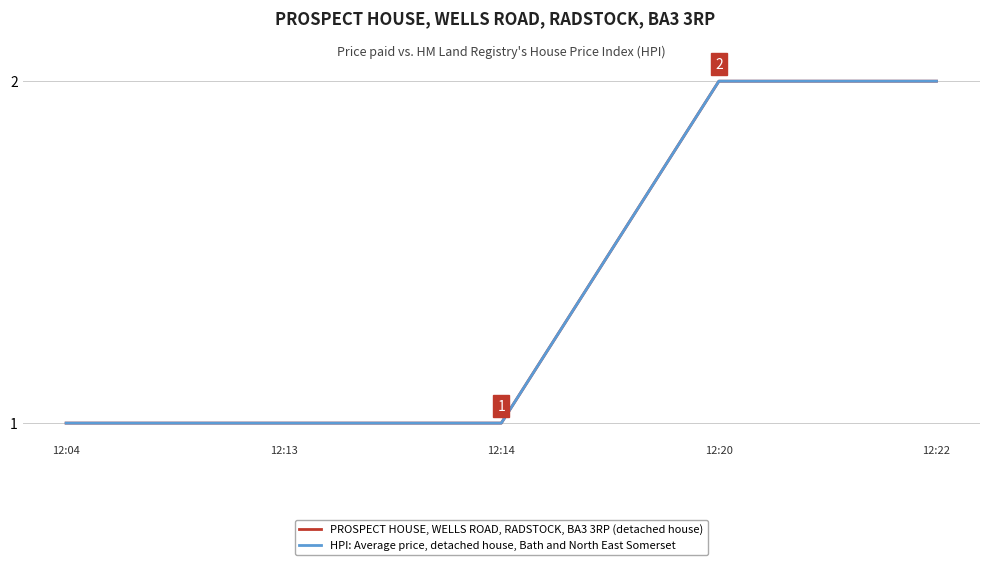

What value does the PROSPECT HOUSE, WELLS ROAD, RADSTOCK, BA3 3RP (detached house) series have at 12:20?

2